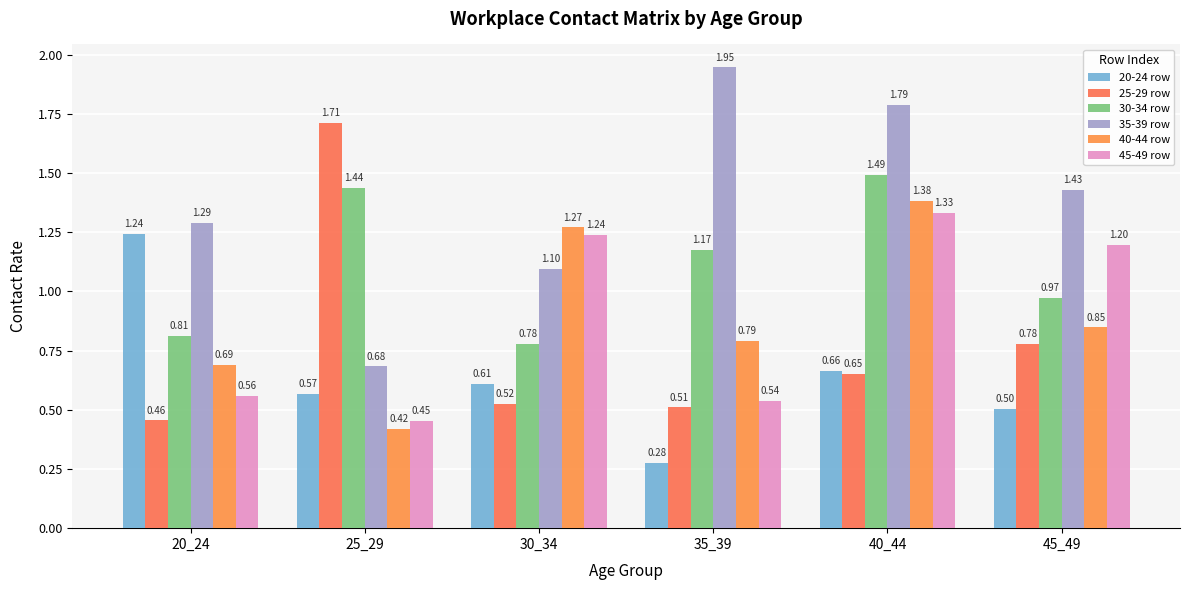

The 30-34 row series shows 1.6 at 35_39. True or false?

False